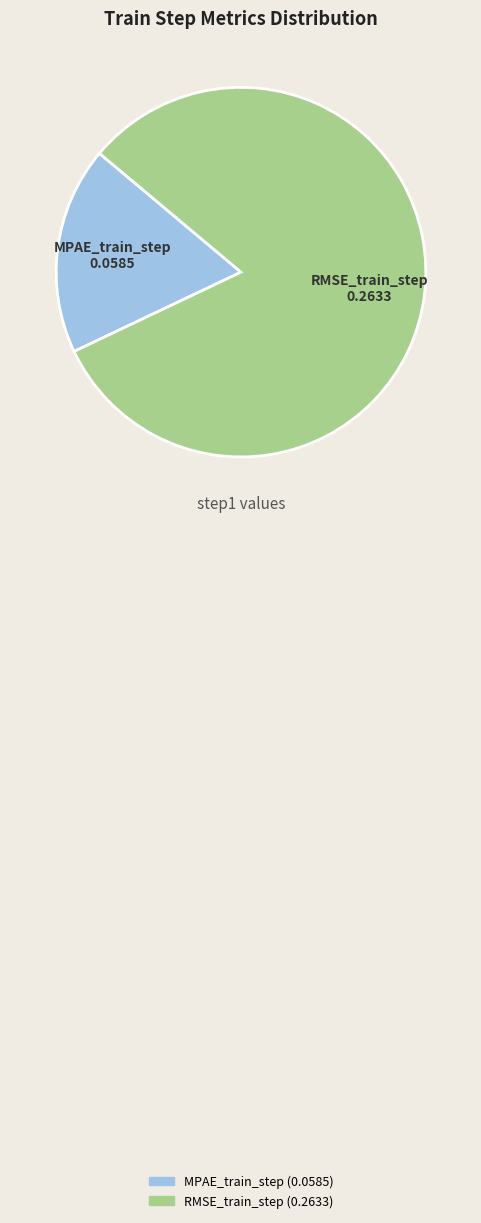

Rank the categories by value from highest to lowest.

RMSE_train_step, MPAE_train_step